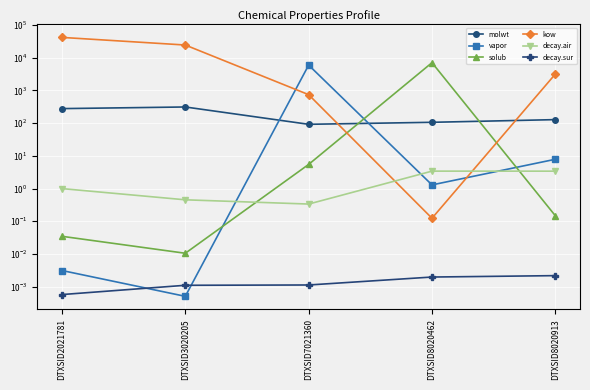

At which category is the sum across all series the highest?

DTXSID2021781